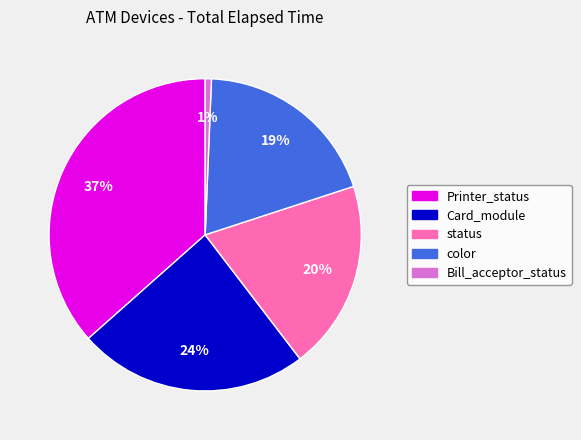

Which category has the smallest portion of the pie?

Bill_acceptor_status